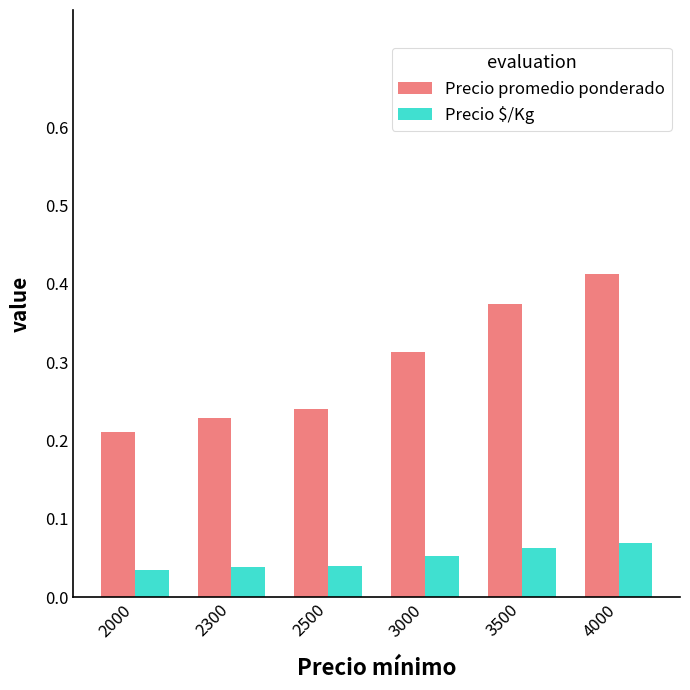

Which category has the highest value in the Precio promedio ponderado series?

4000